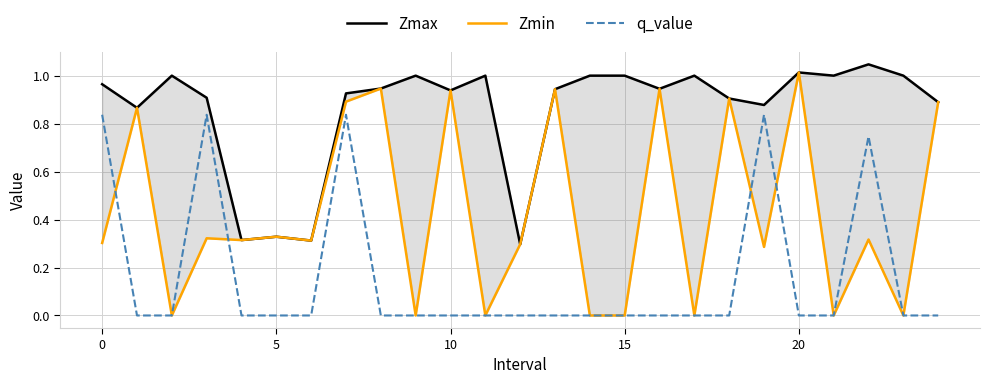

In Zmax, how many points are lower than both neighbors (excluding endpoints)?

8